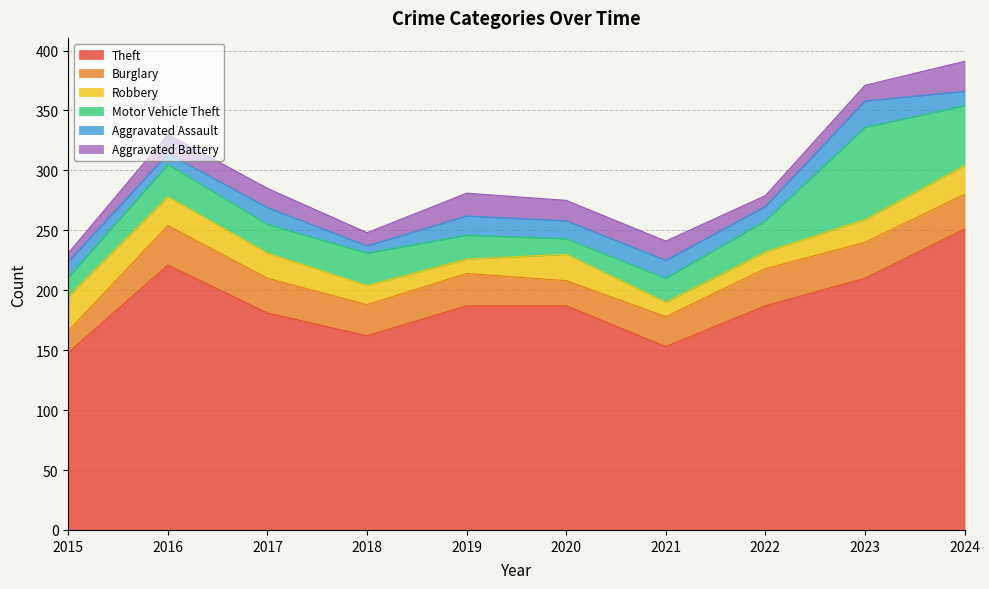

At which label does Aggravated Battery reach its minimum?

2015